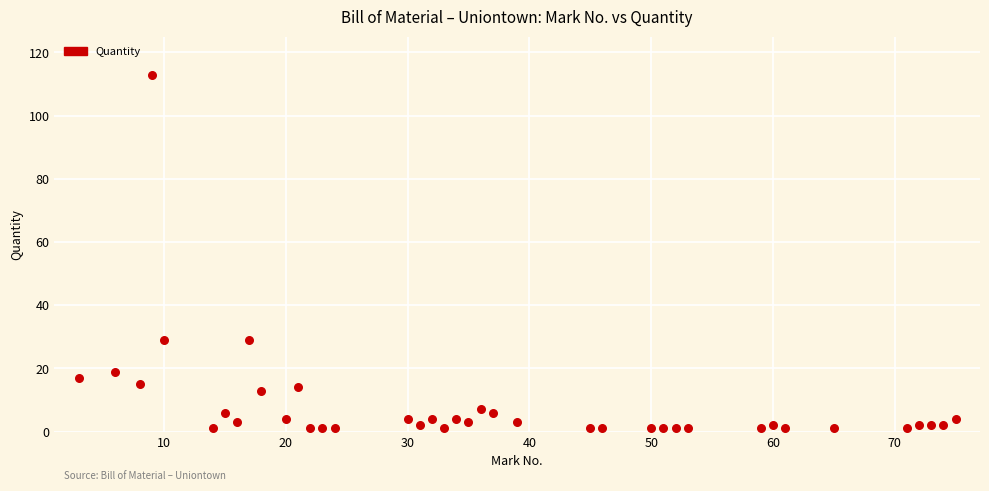

What is the range of X values (max minus min)?

72